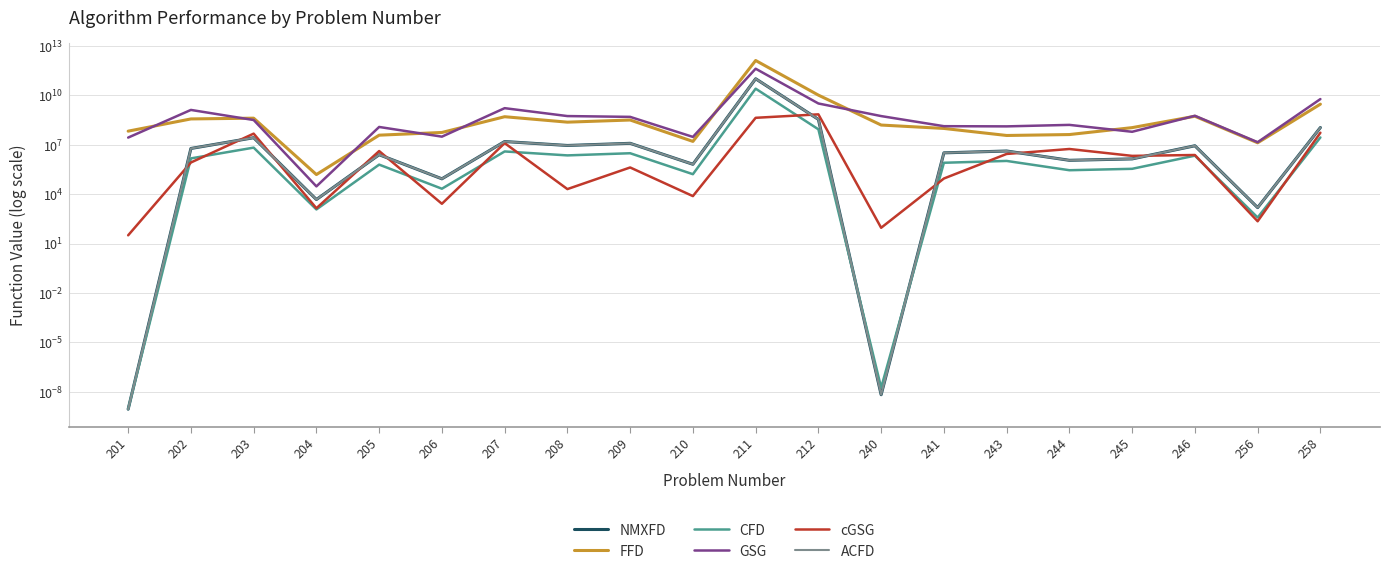

Which series changed the most between 207 and 246?

GSG